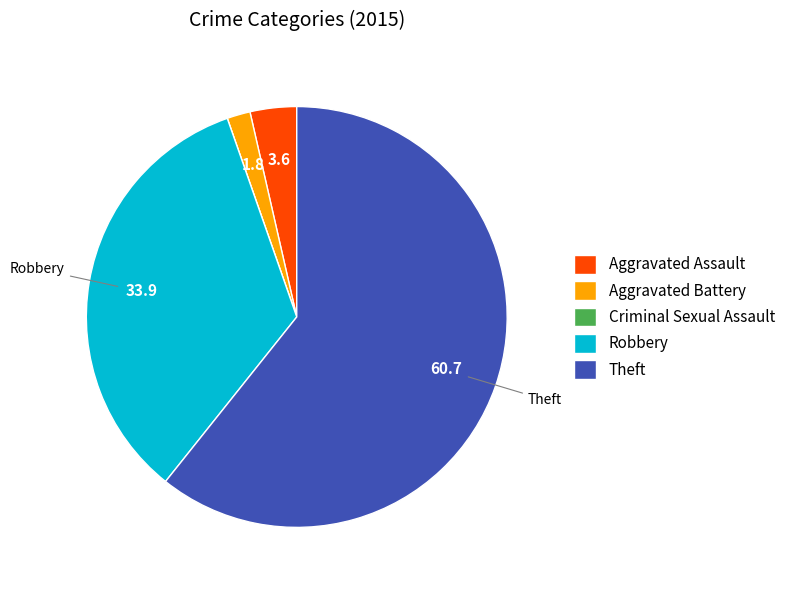

Which slice is the largest?

Theft